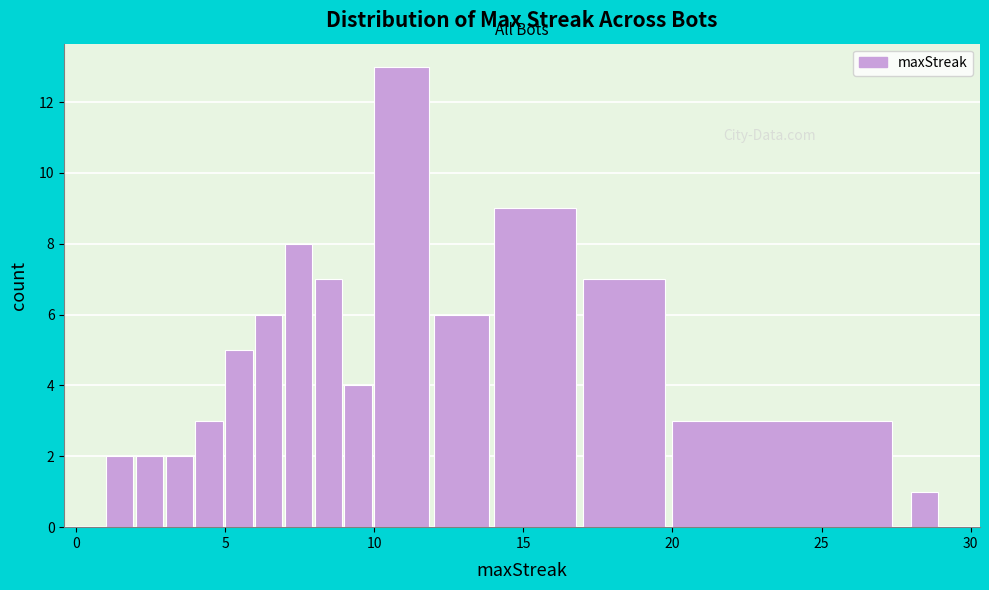

Read against the x-axis, roughly where is the centre of the tallest bar?

11.0